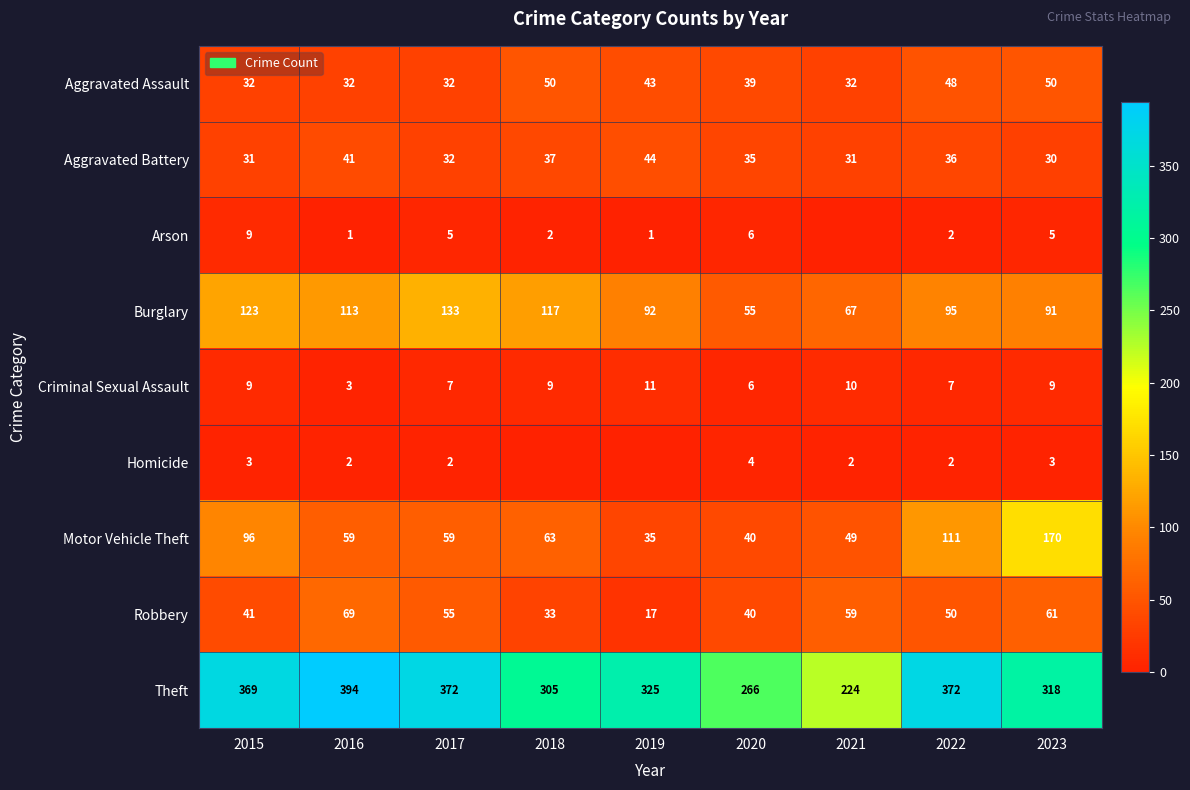

What is the average value of the Theft series?

327